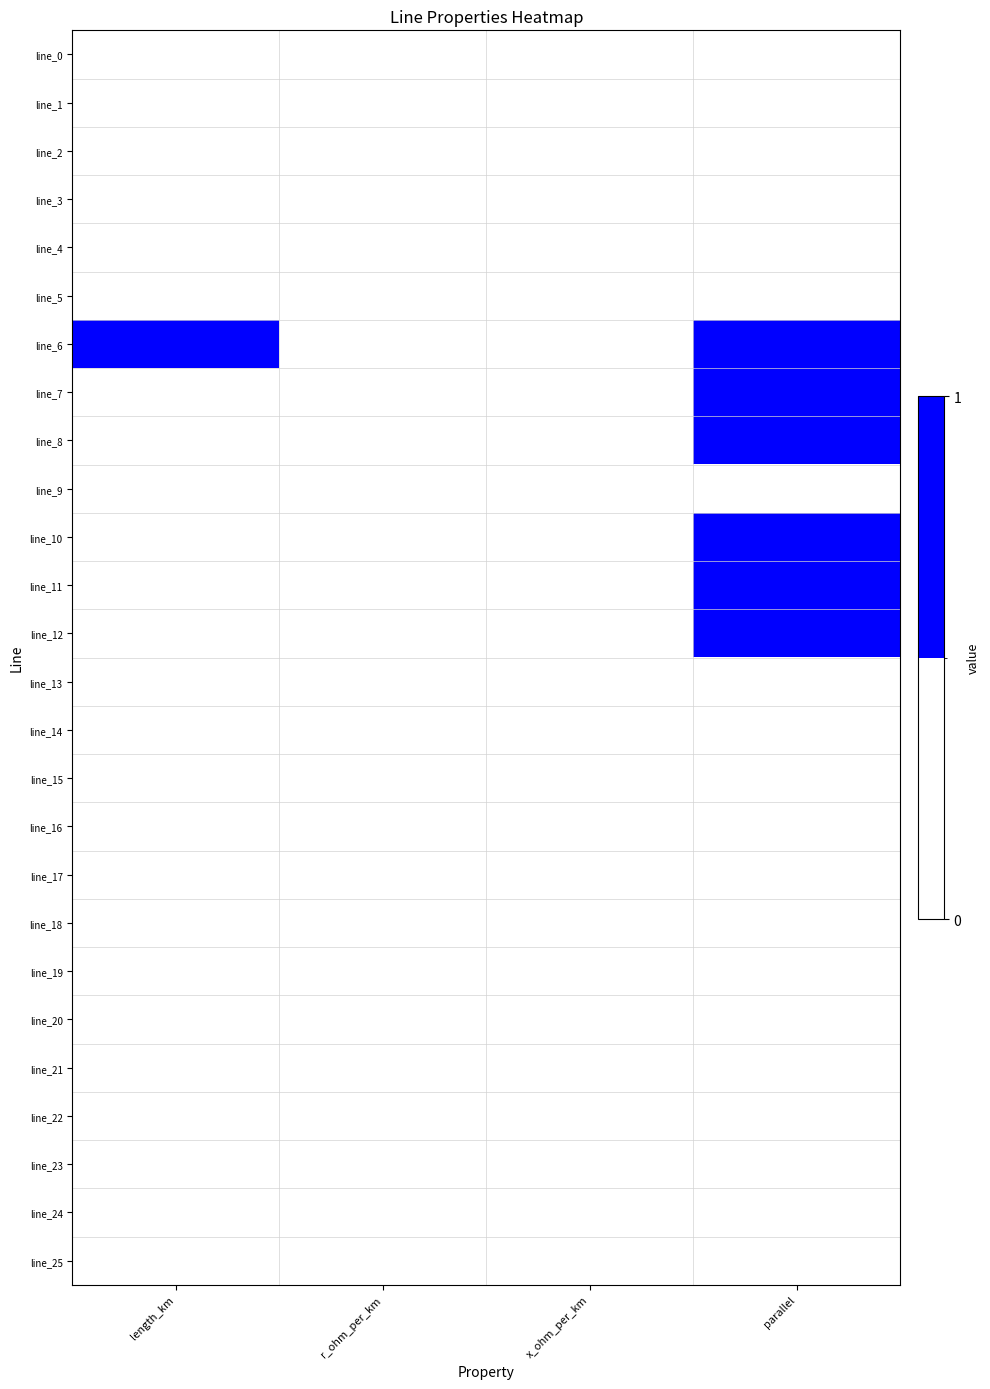

Rank the series by their maximum value, from lowest to highest.

line_15, line_14, line_20, line_1, line_3, line_17, line_16, line_21, line_5, line_24, line_25, line_0, line_4, line_13, line_2, line_22, line_19, line_18, line_9, line_23, line_12, line_6, line_7, line_8, line_10, line_11